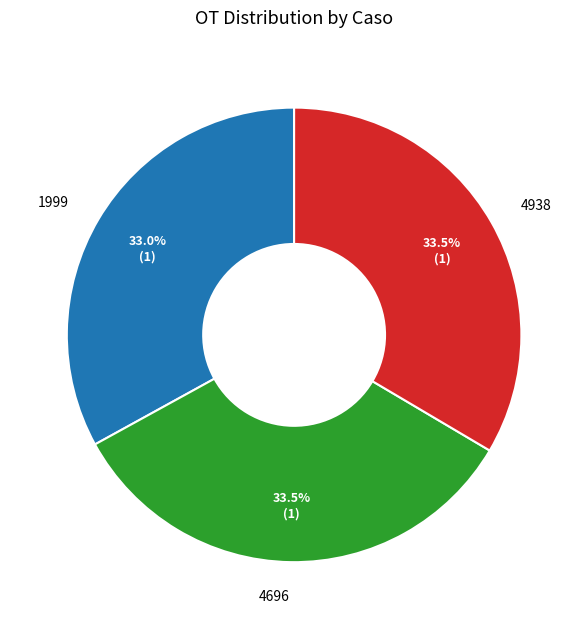

What is the ratio of the value at 4938 to the value at 1999?

1.0